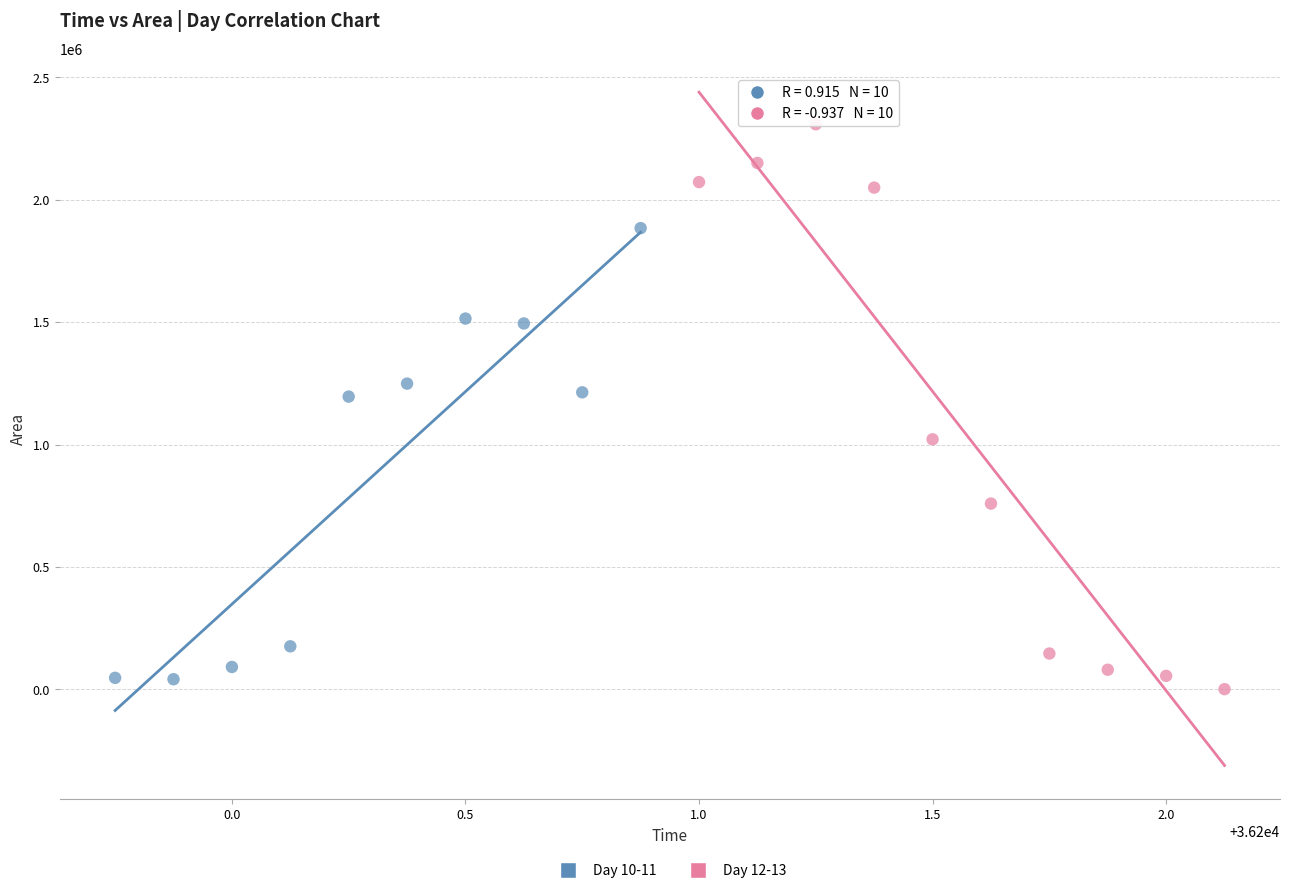

Which series has the largest Y range (max minus min)?

Day 12-13